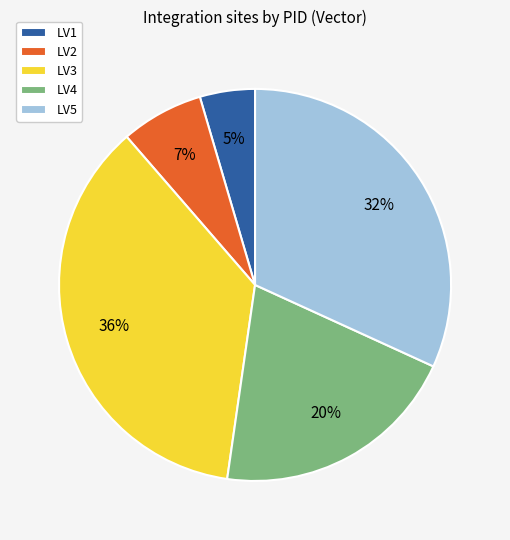

Does LV2 account for over 50% of the chart?

No